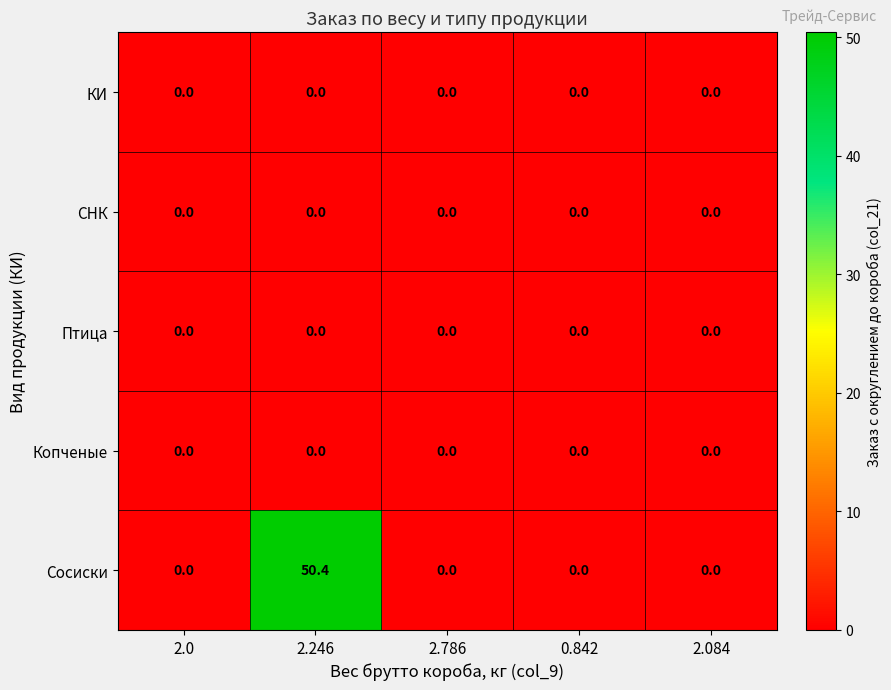

Which category has the highest value across all series?

2.246